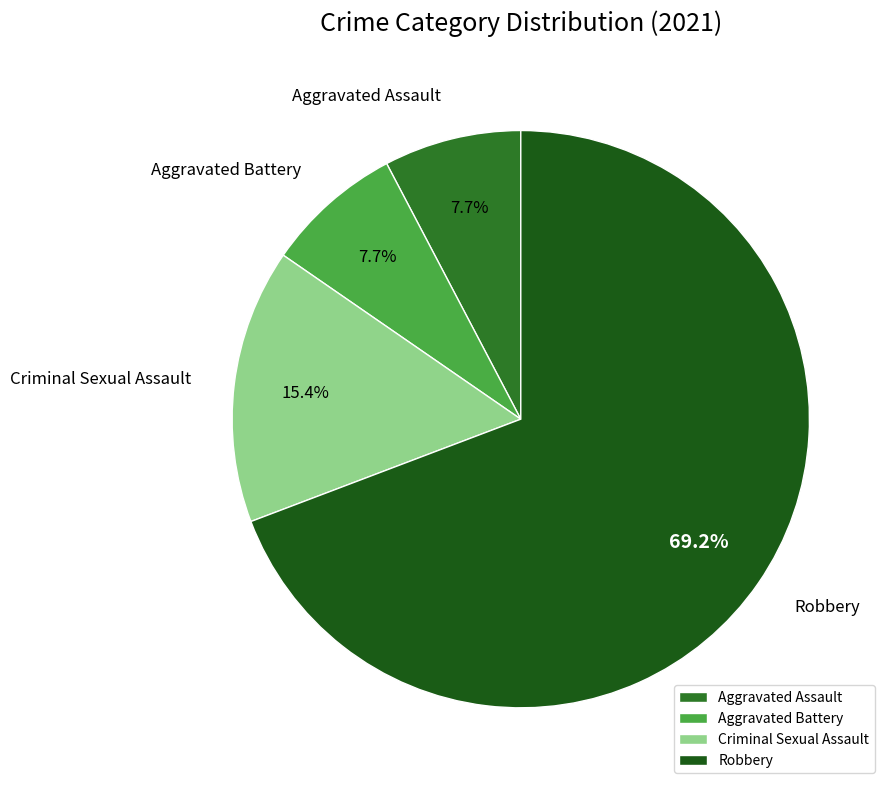

What is the ratio of the value at Criminal Sexual Assault to the value at Robbery?

0.2